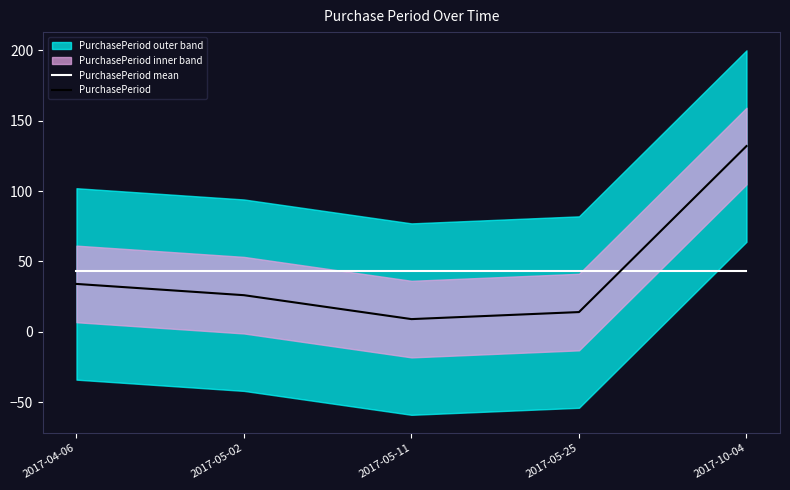

How many intersections are there between PurchasePeriod and PurchasePeriod mean?

1